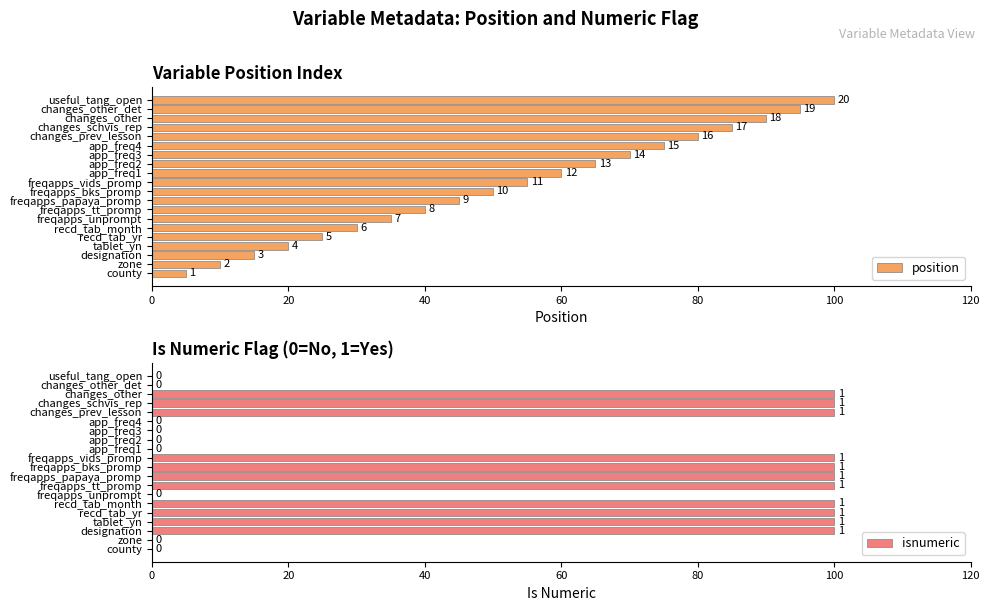

How many bars are there in each group?

2